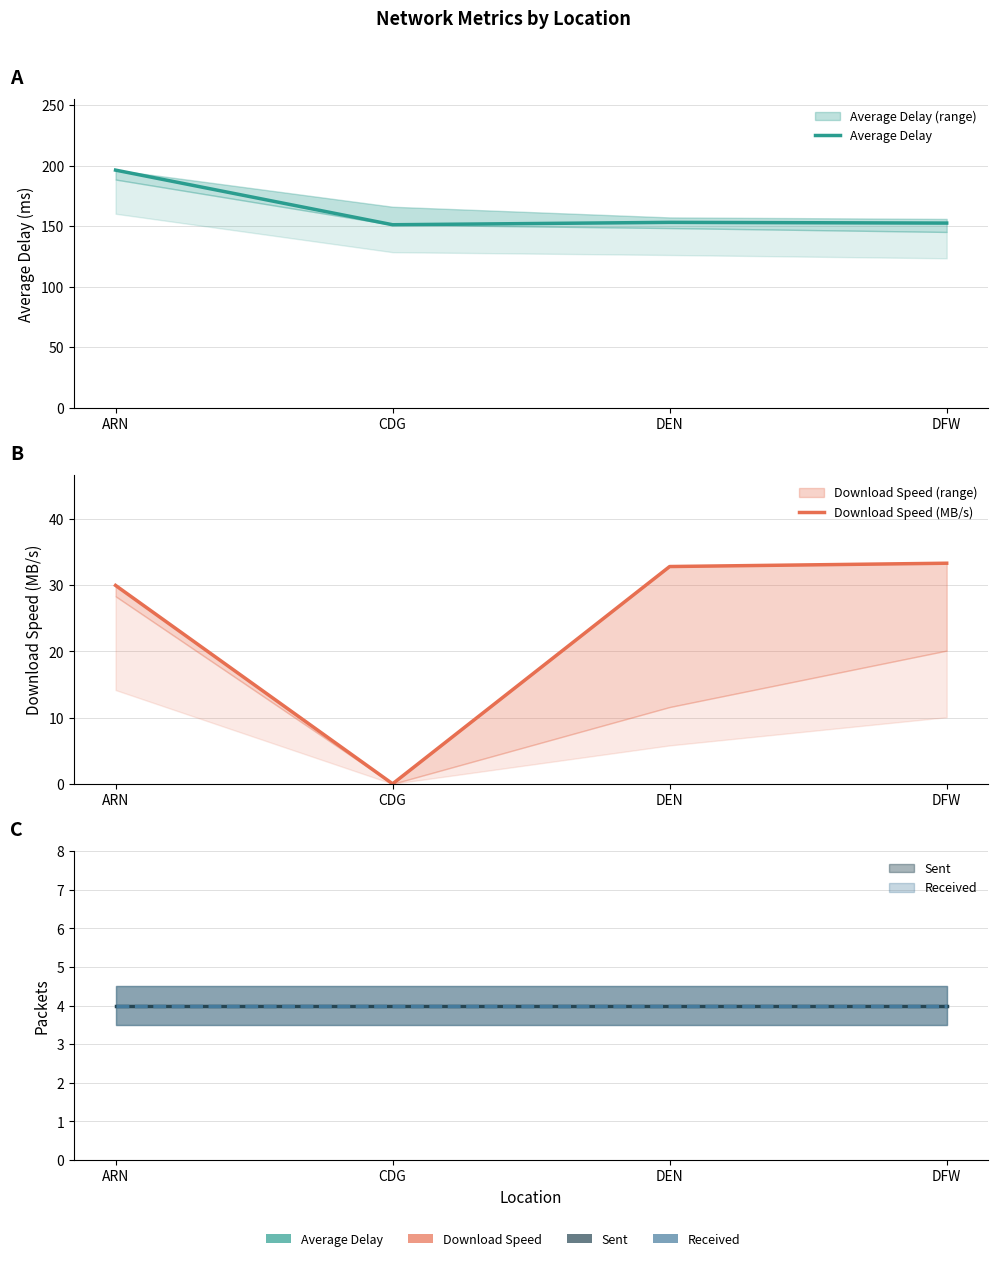

Which label corresponds to the largest value in the chart?

ARN